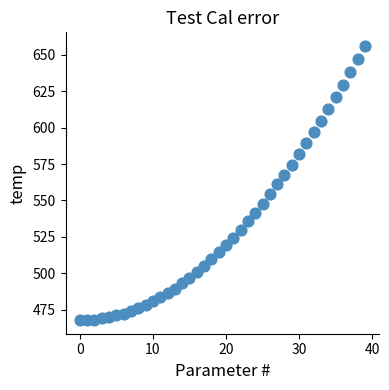

What is the range of Y values (max minus min)?

188.3